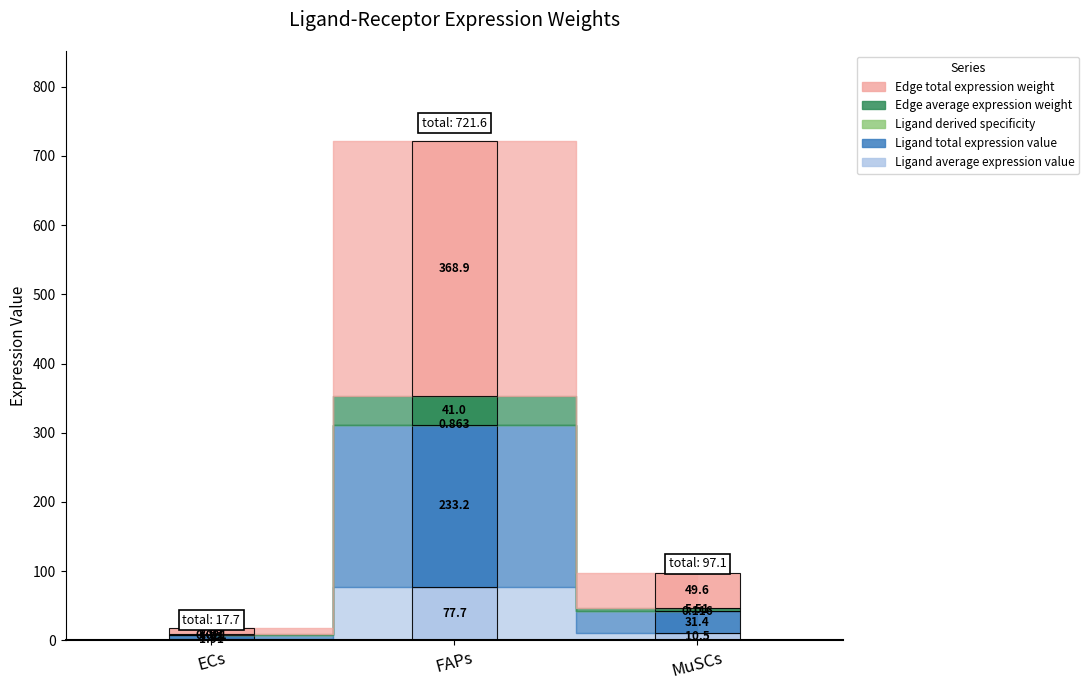

What is the label of the 3rd bar from the left?

MuSCs